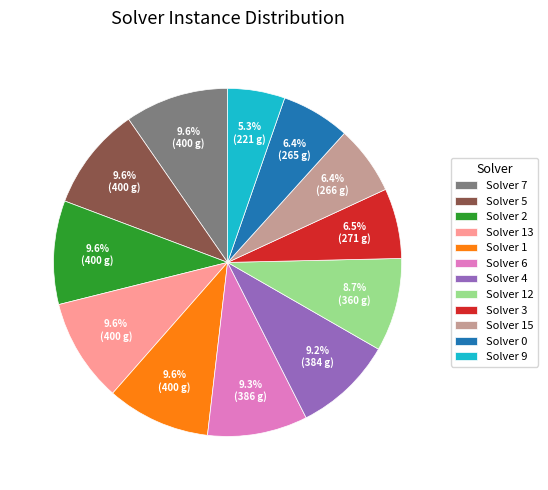

Which category has the smallest portion of the pie?

Solver 9